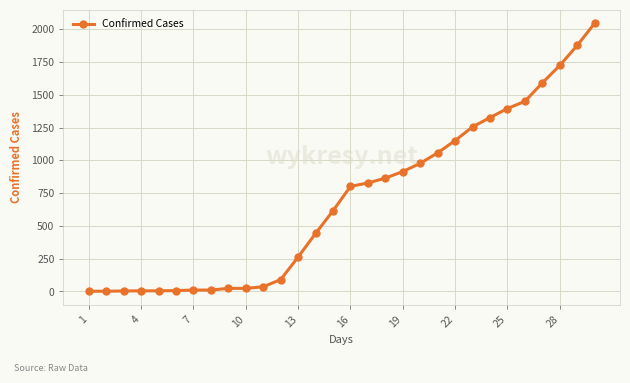

What is the difference between the maximum and minimum values?

2045